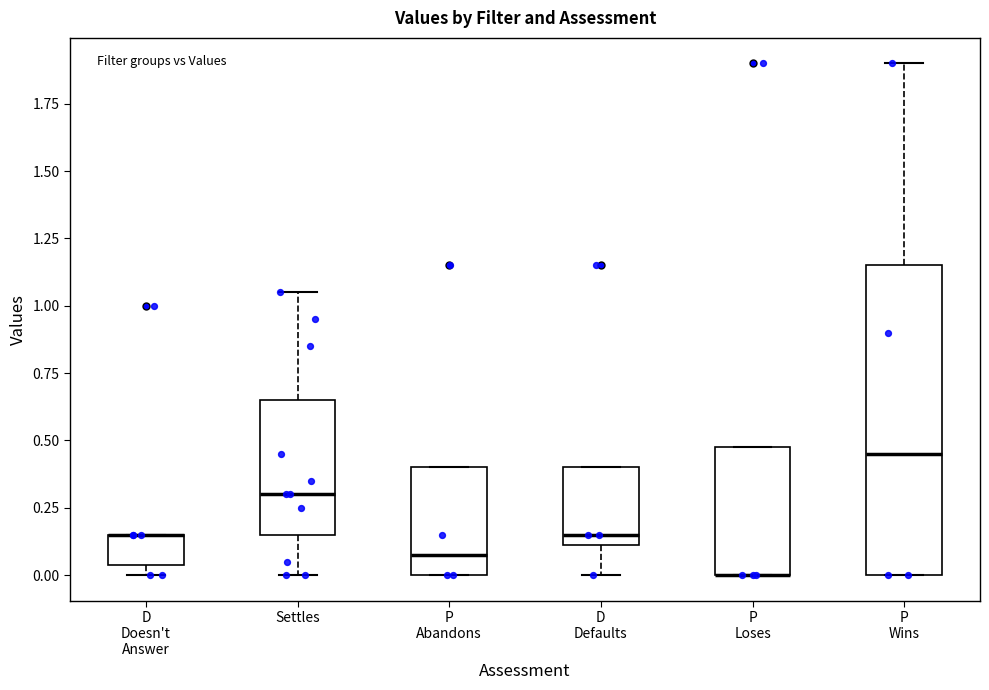

Comparing the boxes themselves (not the whiskers), which one is the tallest?

P Wins